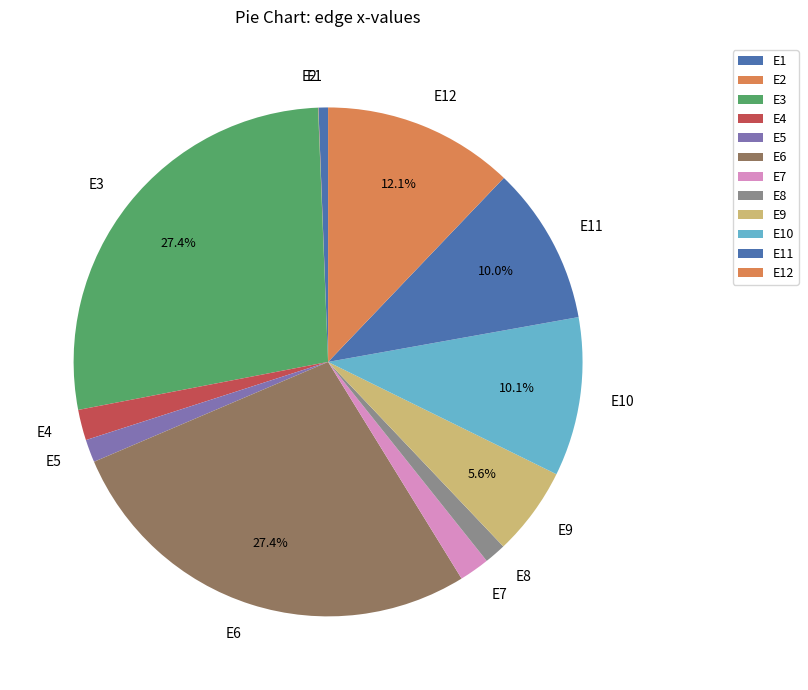

To the nearest percent, what is the difference between the E3 and E12 slice percentages?

15%